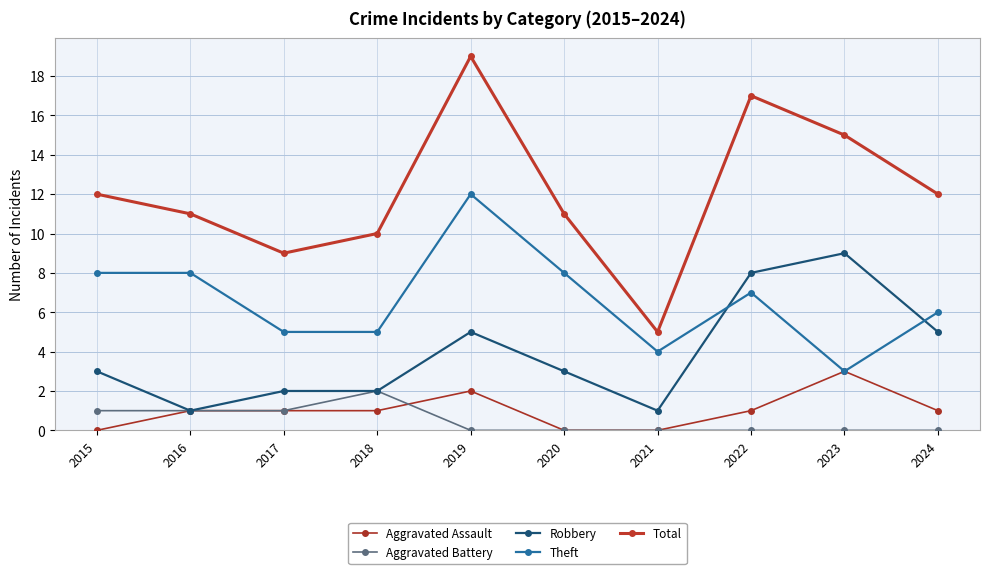

Which series ends up on top after the final intersection of Theft and Robbery?

Theft